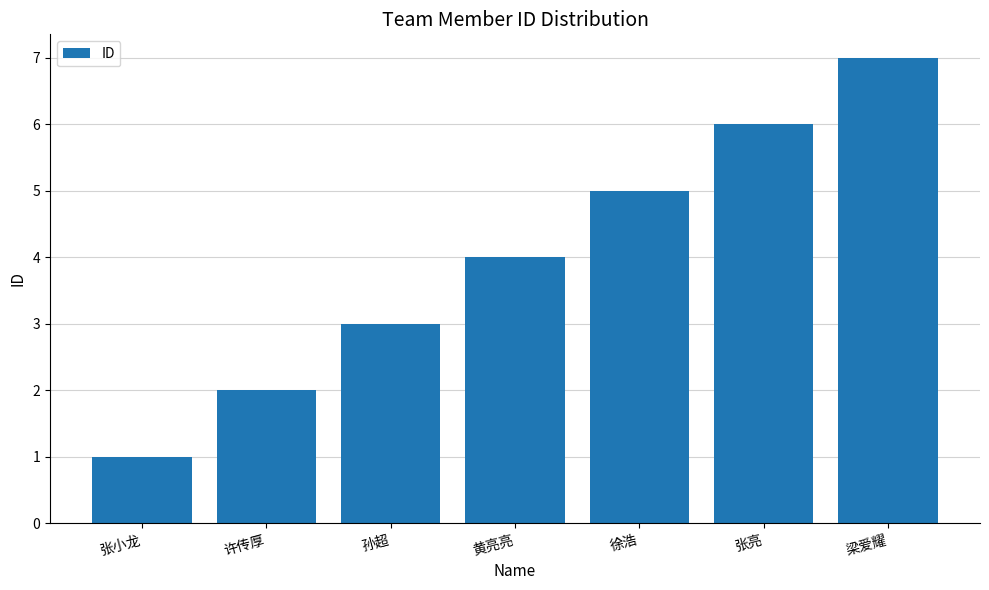

What is the change in value from 许传厚 to 黄亮亮?

+2